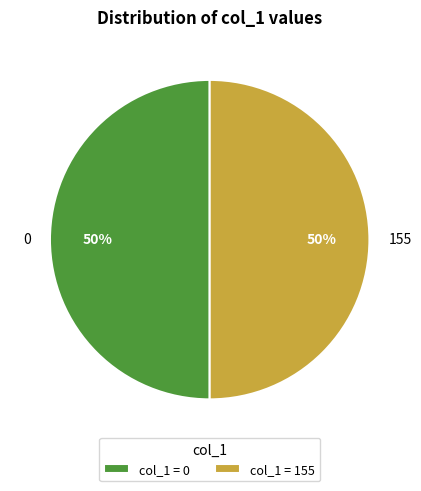

To the nearest percent, what is the difference between the largest and smallest slice percentages?

0%